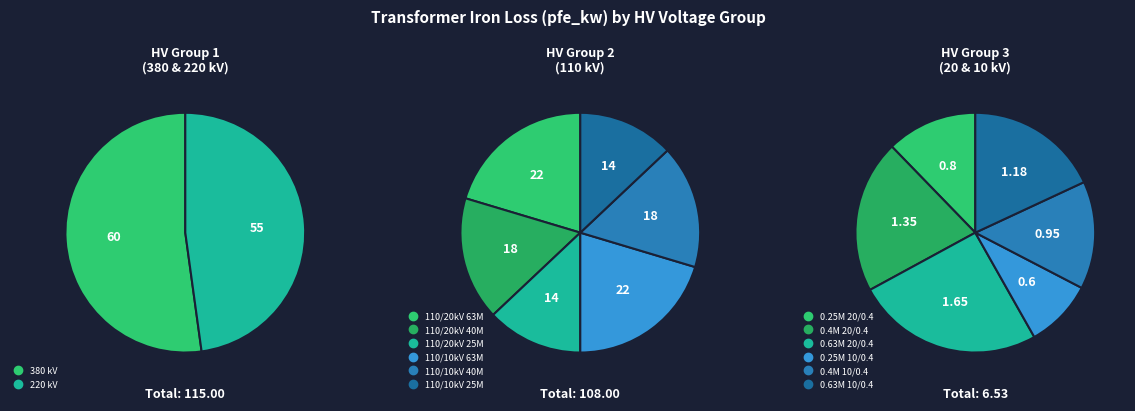

True or false: 110 accounts for 1% of the total.

False